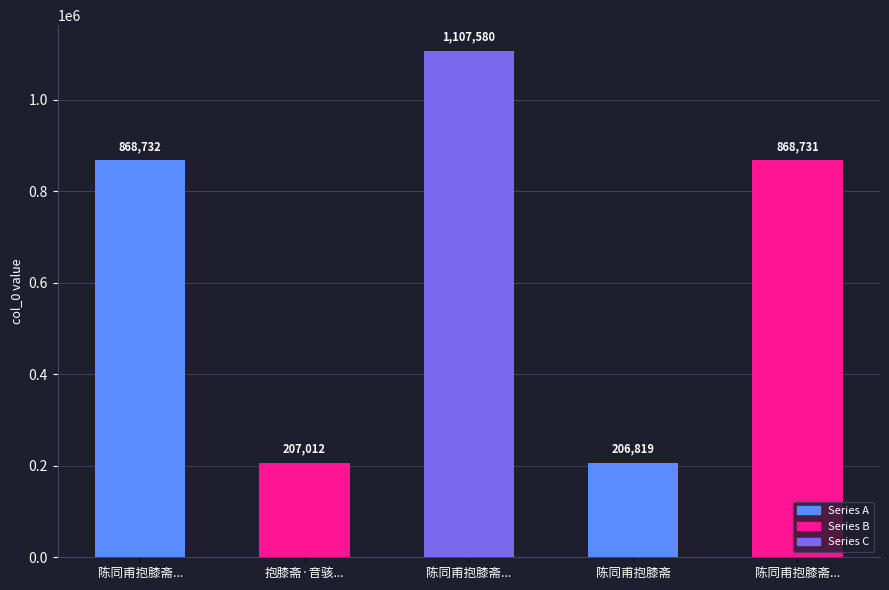

Rank the categories by value from highest to lowest.

陈同甫抱膝斋..., 陈同甫抱膝斋..., 陈同甫抱膝斋..., 抱膝斋·音骇..., 陈同甫抱膝斋